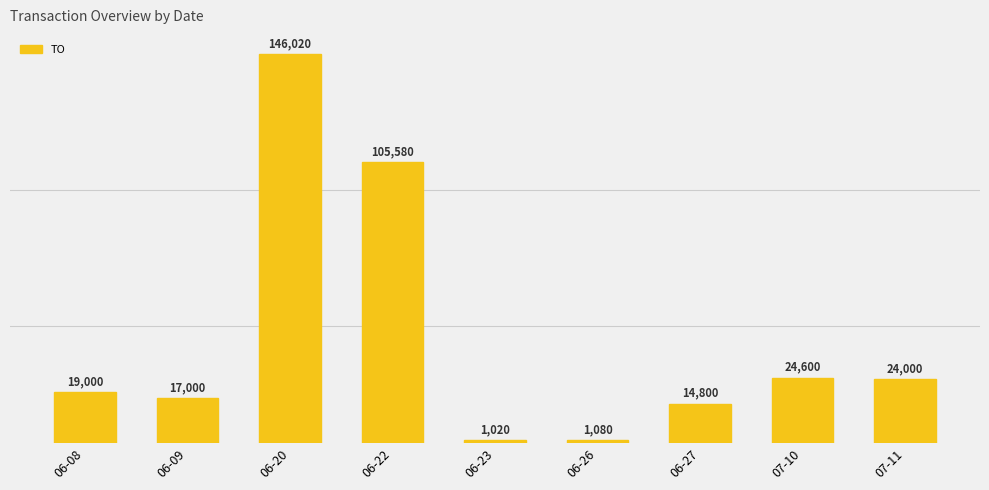

Is it true that the value at 06-09 is 17000?

True